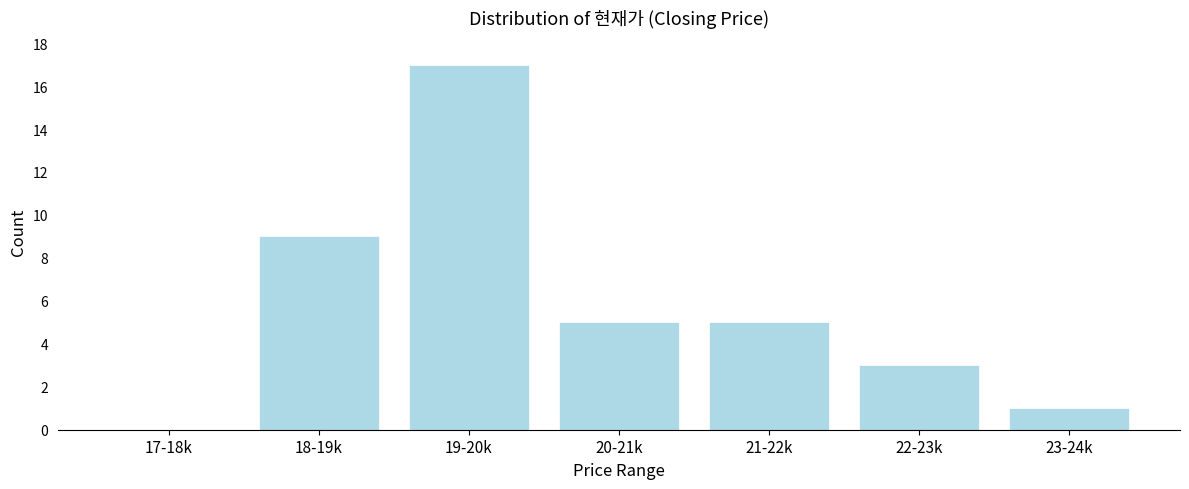

Reading left to right, what are all the values shown in this chart?

17-18k=0	18-19k=9	19-20k=17	20-21k=5	21-22k=5	22-23k=3	23-24k=1